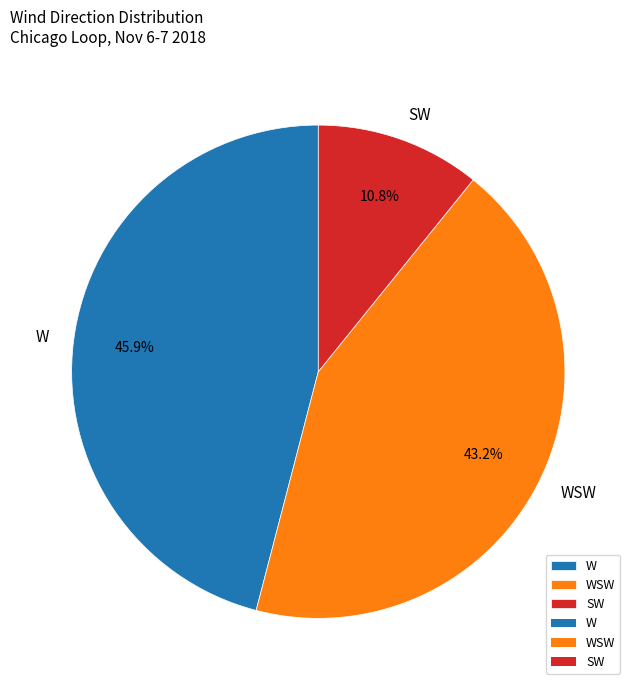

Is there a majority slice in this chart?

No